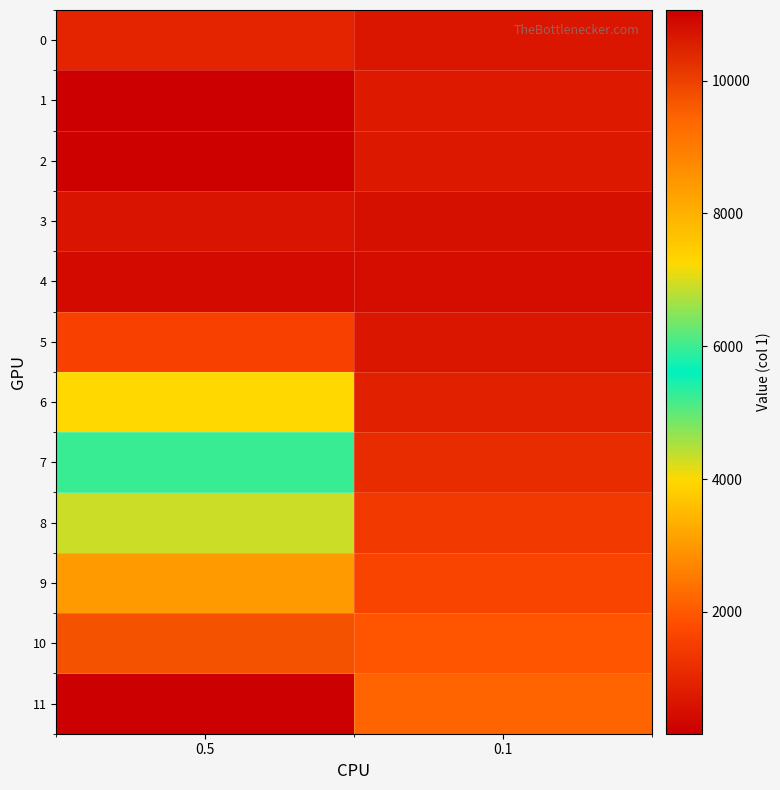

Rank the series at 0.1 from highest to lowest value.

11, 10, 9, 8, 7, 6, 1, 2, 5, 0, 3, 4